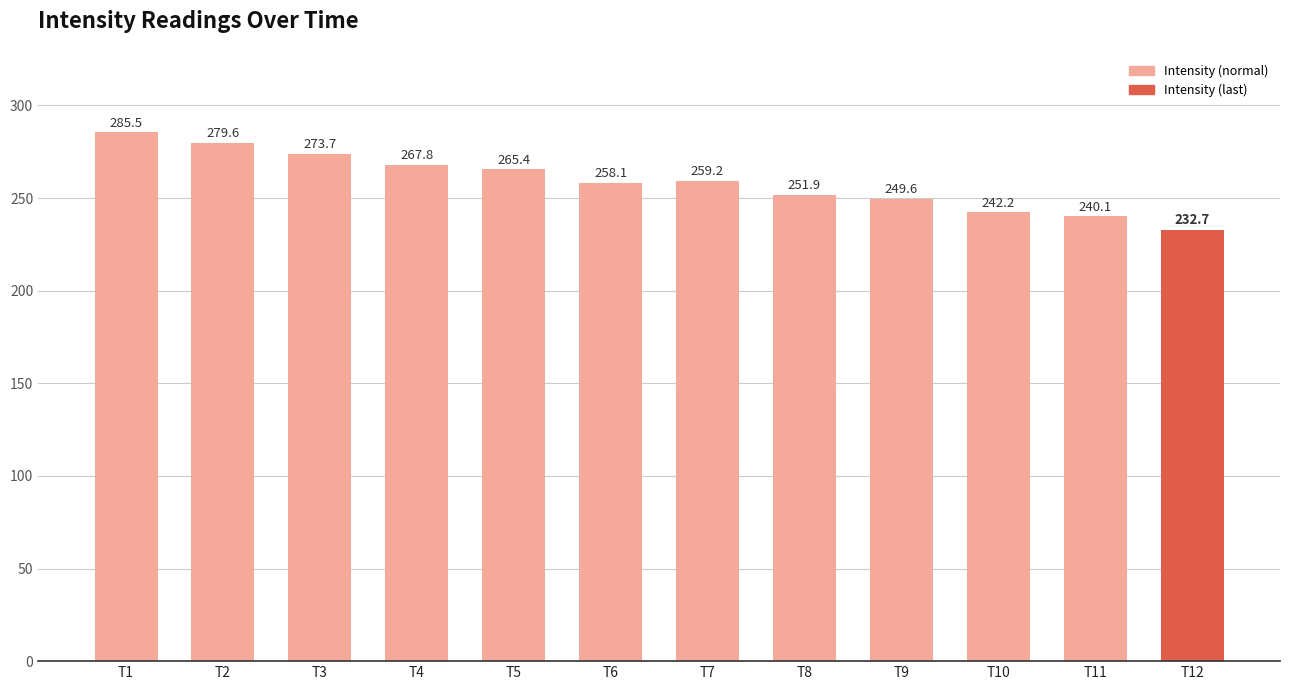

How many data points are less than 259?

6